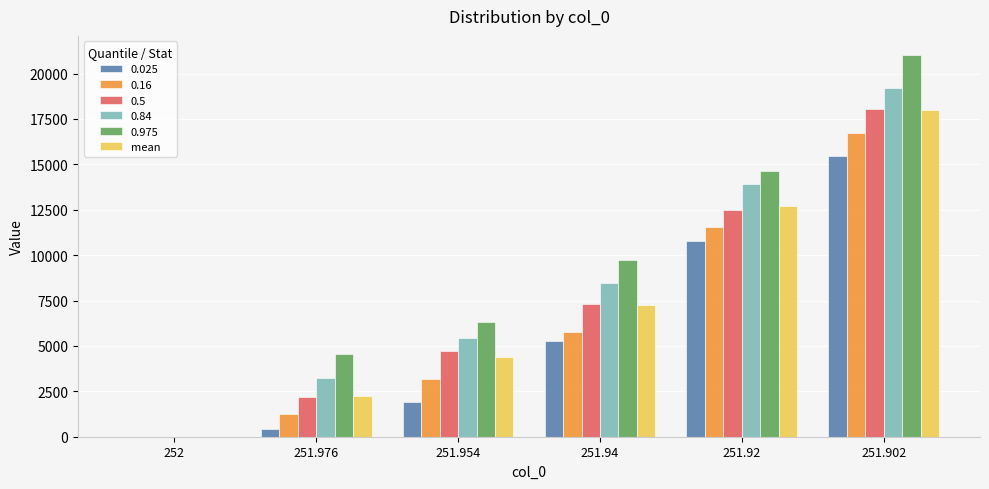

The value of 0.975 at 251.976 is 4561.2. True or false?

True